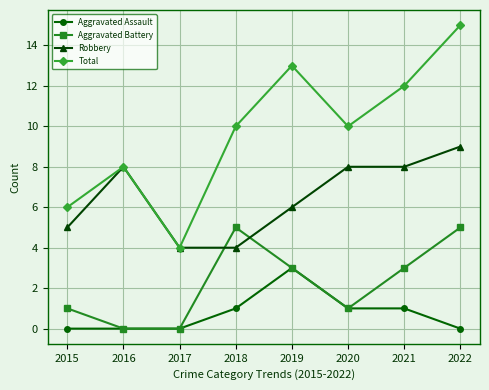

Reading right to left, list all the values displayed in this chart.

Aggravated Assault: 2022=0	2021=1	2020=1	2019=3	2018=1	2017=0	2016=0	2015=0
Aggravated Battery: 2022=5	2021=3	2020=1	2019=3	2018=5	2017=0	2016=0	2015=1
Robbery: 2022=9	2021=8	2020=8	2019=6	2018=4	2017=4	2016=8	2015=5
Total: 2022=15	2021=12	2020=10	2019=13	2018=10	2017=4	2016=8	2015=6